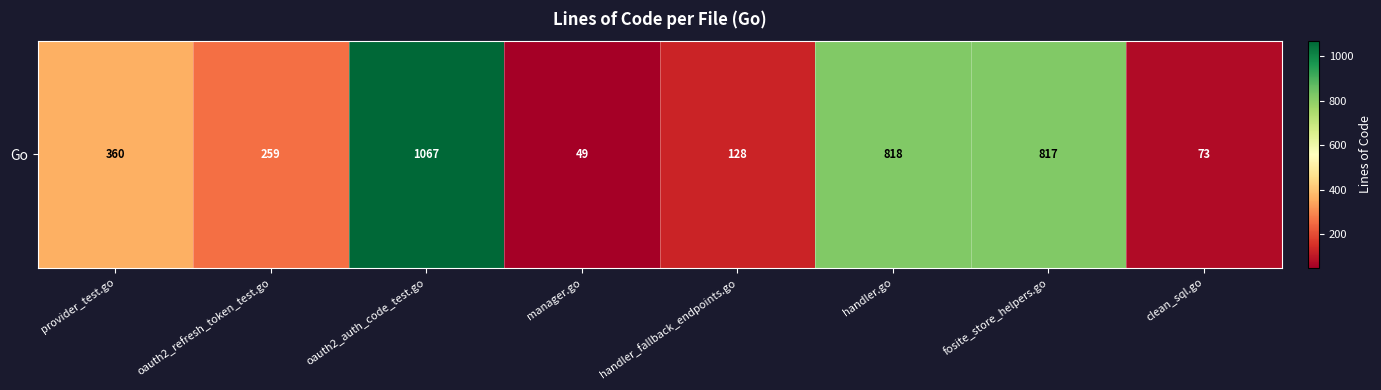

What is the change in value from oauth2_auth_code_test.go to fosite_store_helpers.go?

-250